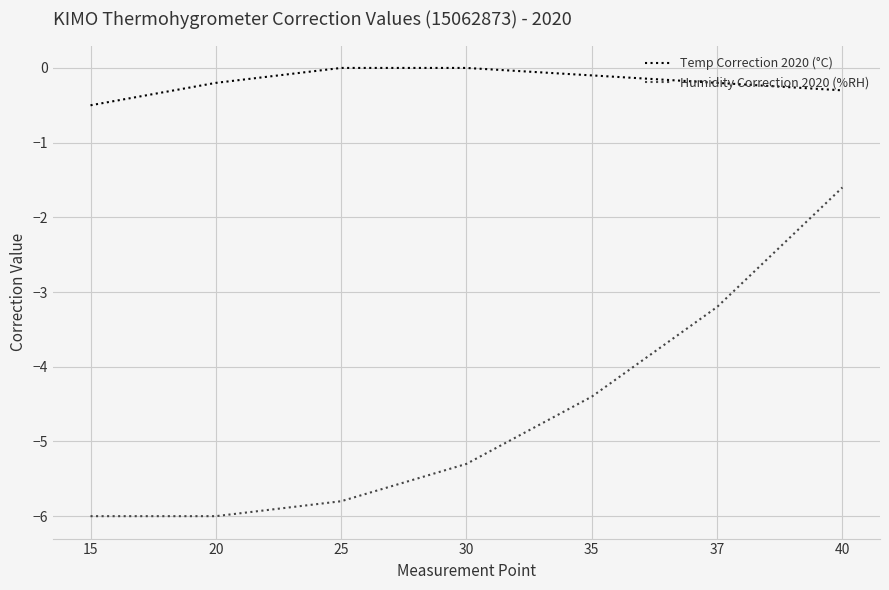

List the series in order of their peak value, lowest first.

Humidity Correction 2020 (%RH), Temp Correction 2020 (°C)